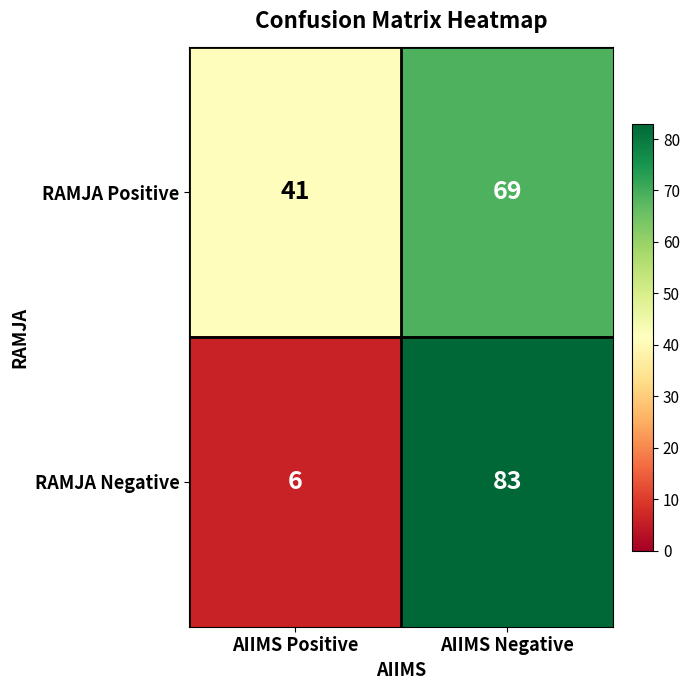

What is the difference between the maximum and minimum values in the RAMJA Negative series?

77